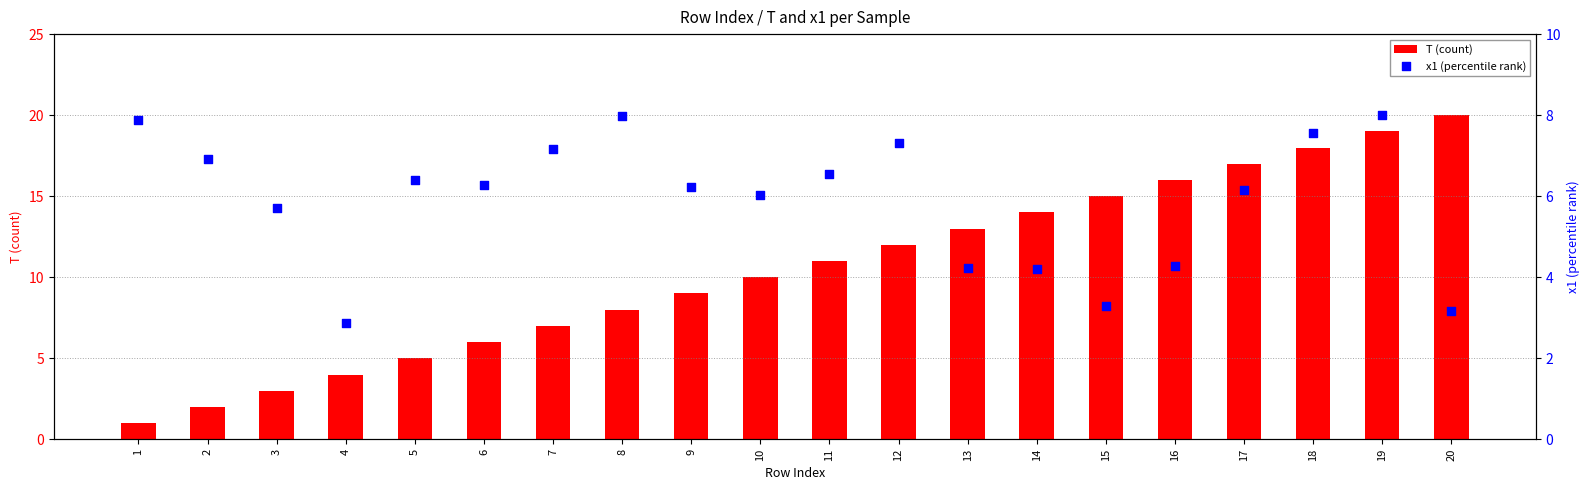

What is the total value across all series at 10?

16.0